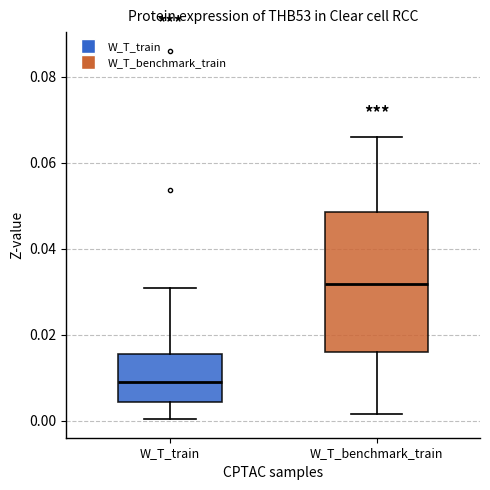

Reading left to right, read every box against the y-axis: the position of its median line, the range the box covers, and the ends of its whiskers. The values are not printed on the chart, so give them approximately, as read against the axis.

W_T_train: median 0.010, box 0.004 to 0.016, whiskers 0.000 to 0.030
W_T_benchmark_train: median 0.032, box 0.016 to 0.048, whiskers 0.002 to 0.066